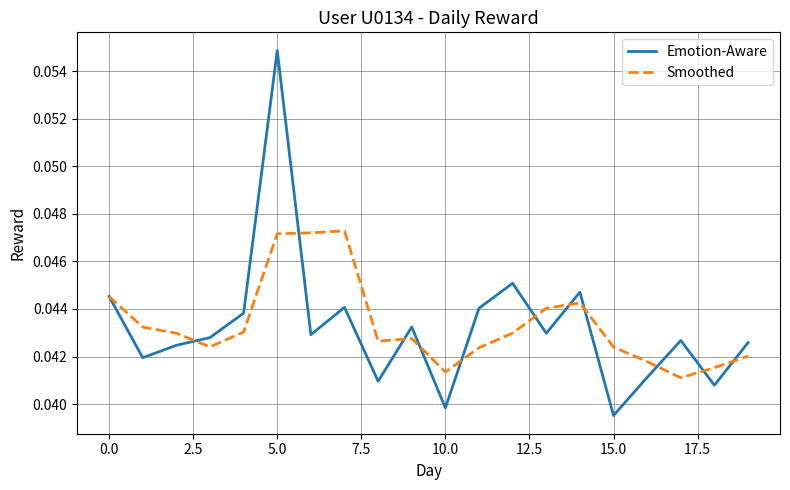

Which series has the widest spread of values?

Emotion-Aware